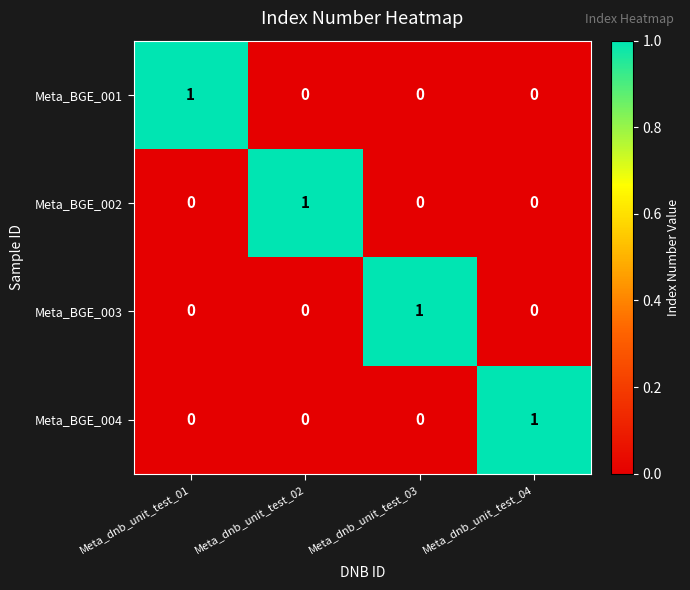

At how many categories does at least one series exceed 0?

4